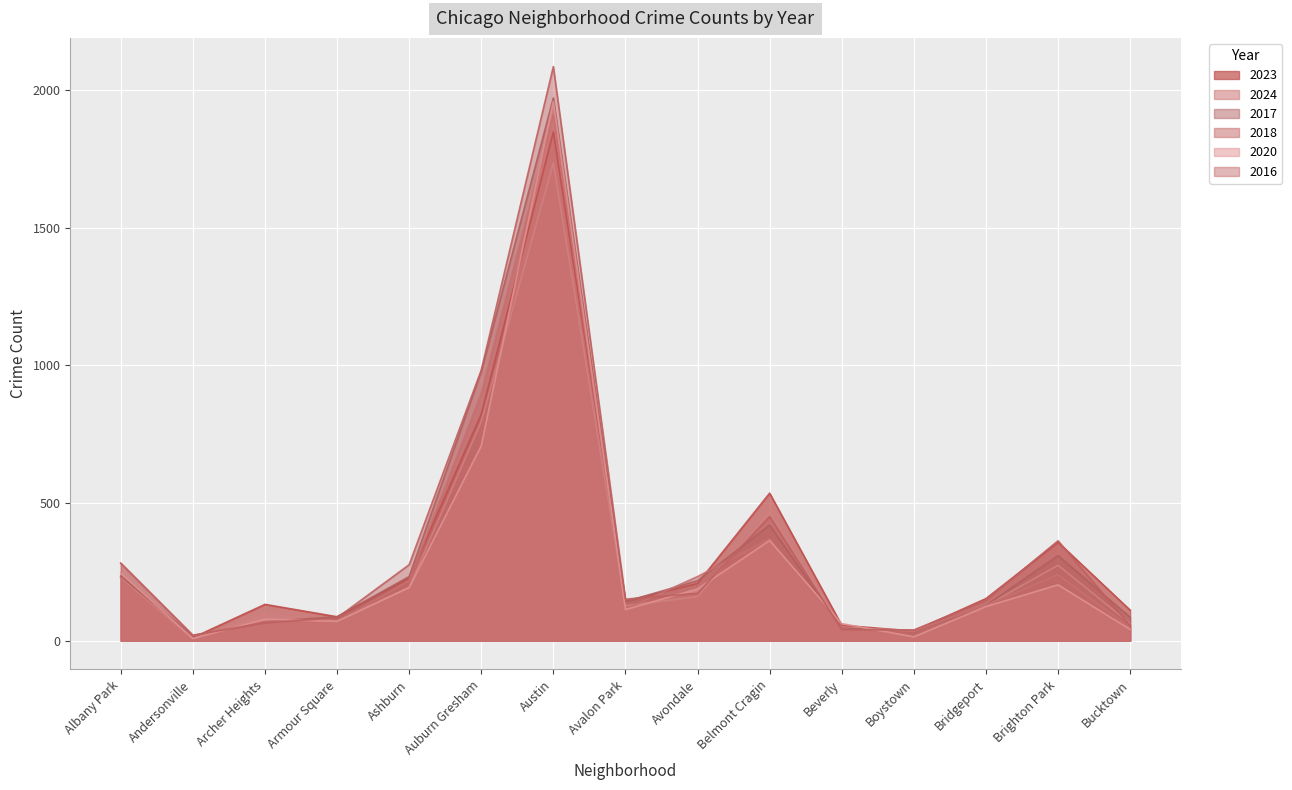

How many lines are shown in the chart?

6